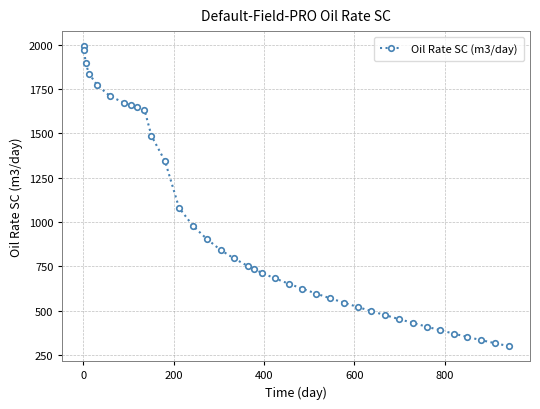

Is this an area chart (filled region under the line)?

No